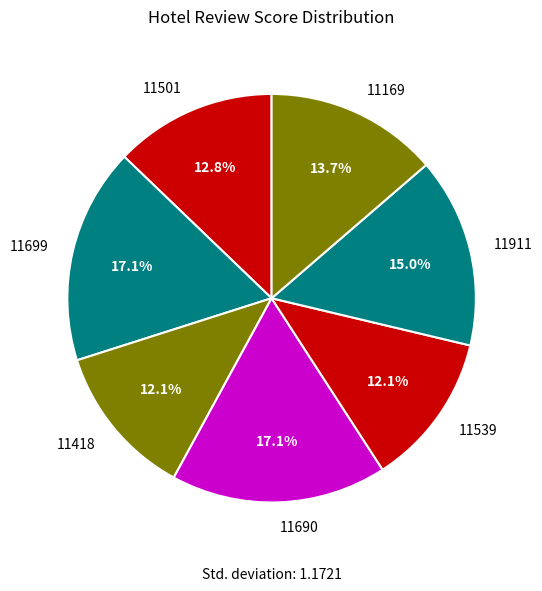

Does any single category account for the majority?

No